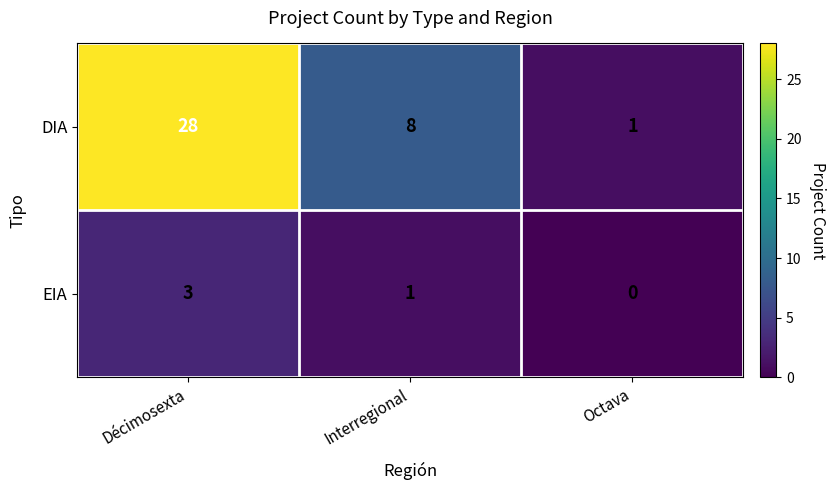

At how many categories does at least one series exceed 16?

1